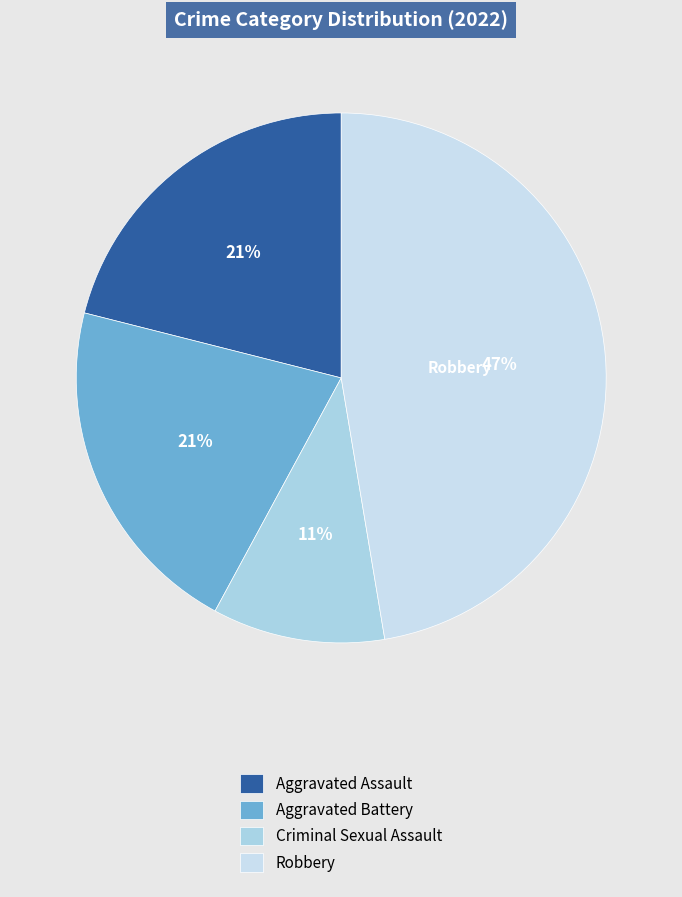

To the nearest percent, what is the average slice percentage?

25%